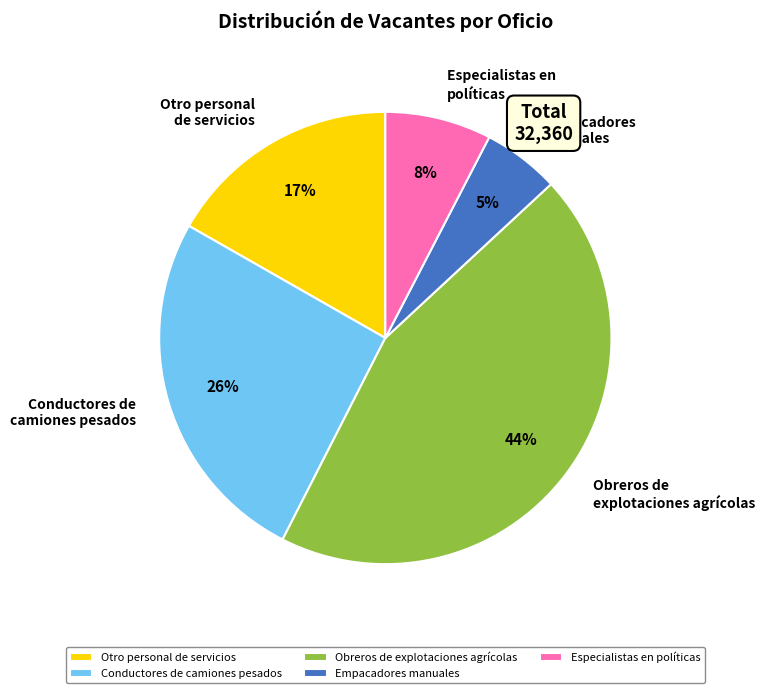

How many segments does this pie chart have?

5